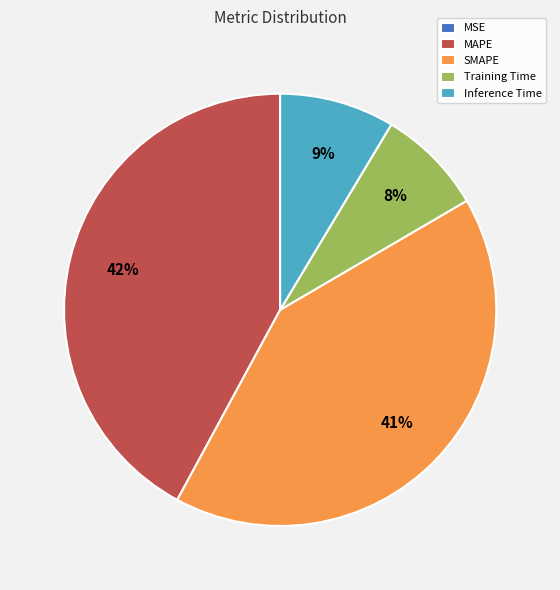

Do SMAPE and MAPE together represent more than half of the pie?

Yes